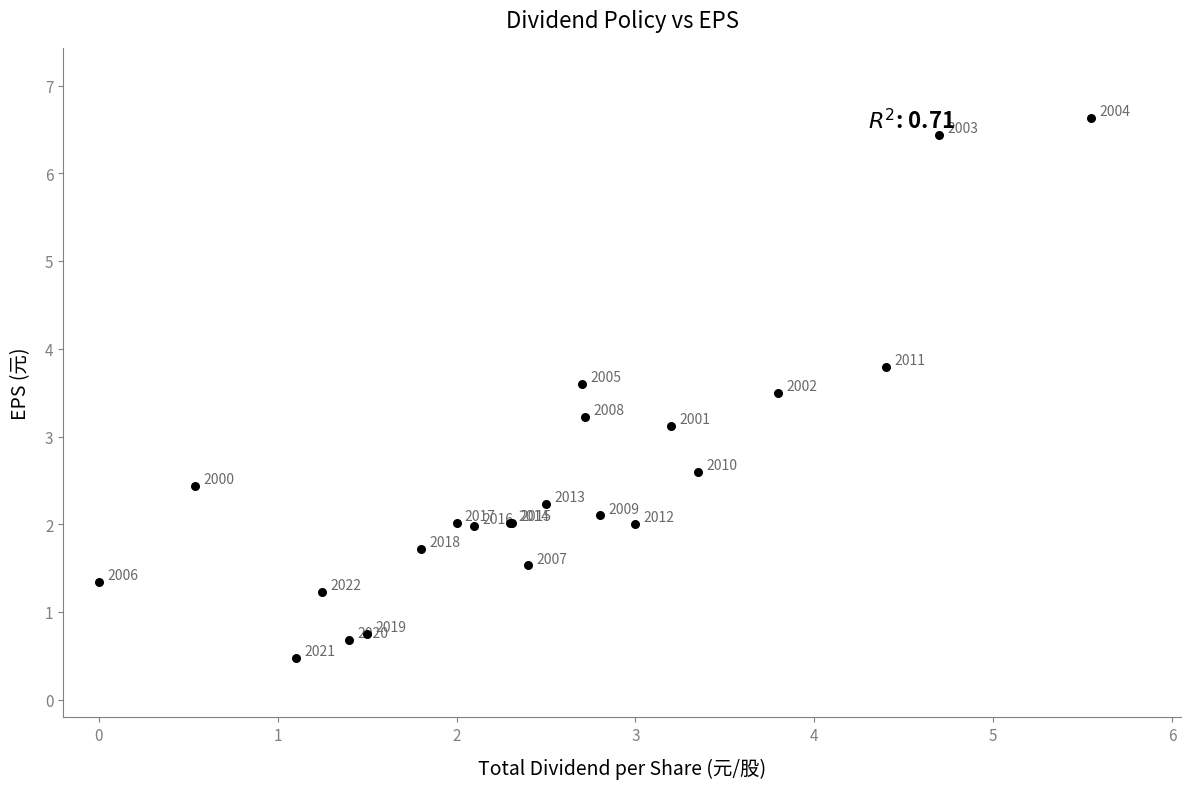

What Y value in the scatter plot is closest to 3?

3.1